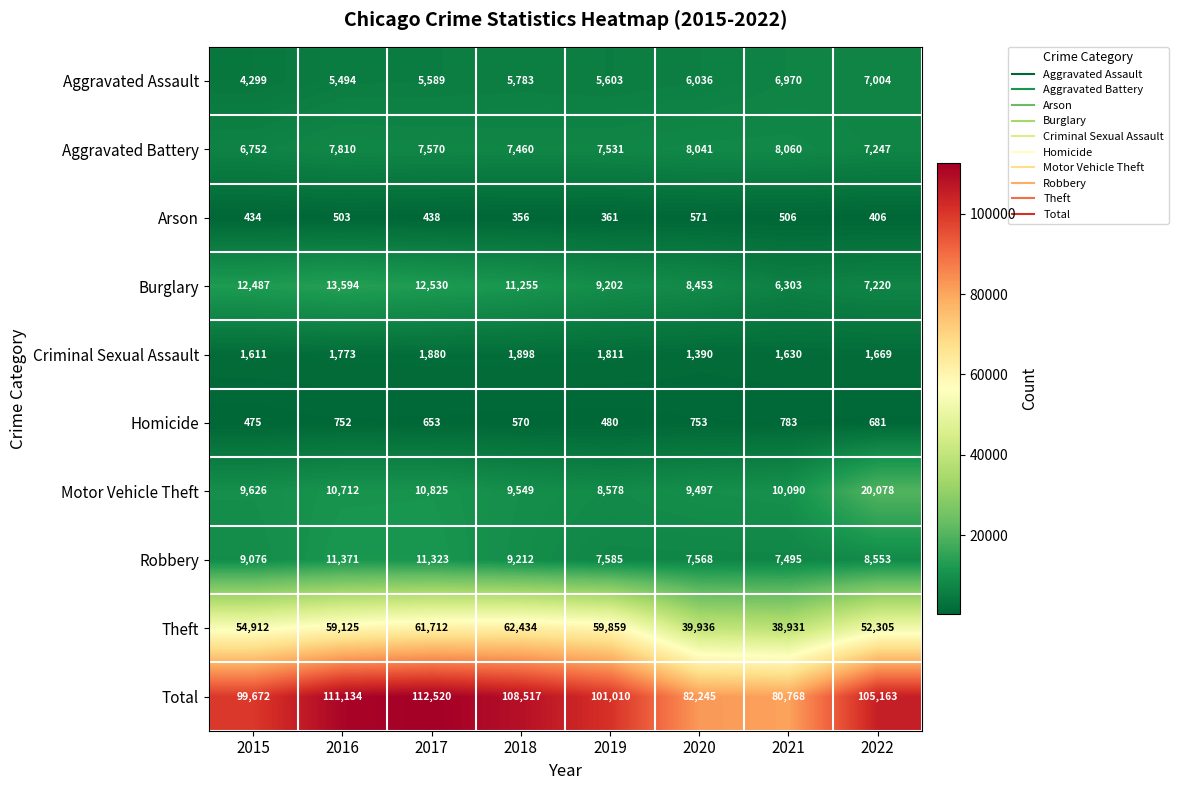

List the series in order of their peak value, lowest first.

Arson, Homicide, Criminal Sexual Assault, Aggravated Assault, Aggravated Battery, Robbery, Burglary, Motor Vehicle Theft, Theft, Total